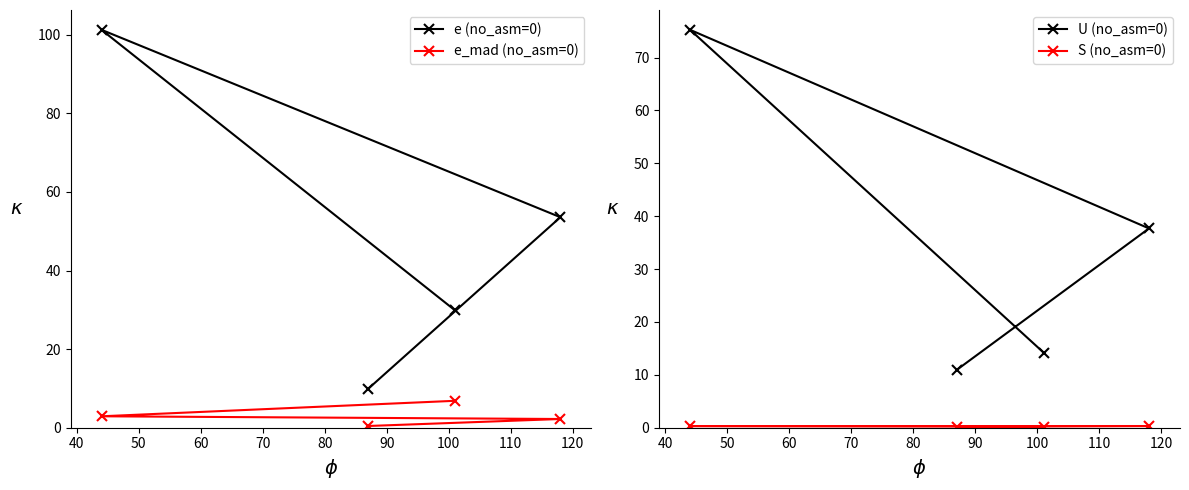

What is the value of the e (no_asm=0) point at the 4th from the left?

53.6